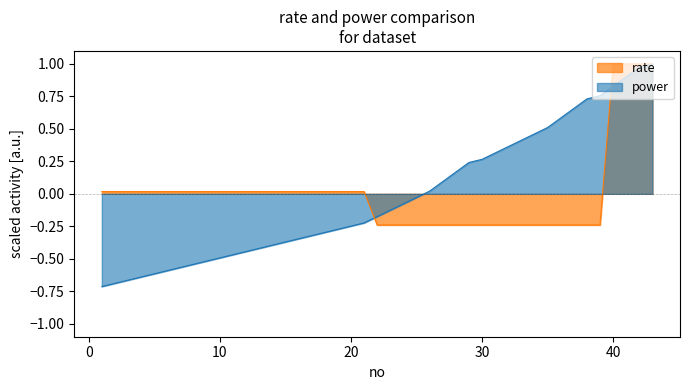

At 10, list the series in order from smallest to largest.

rate, power